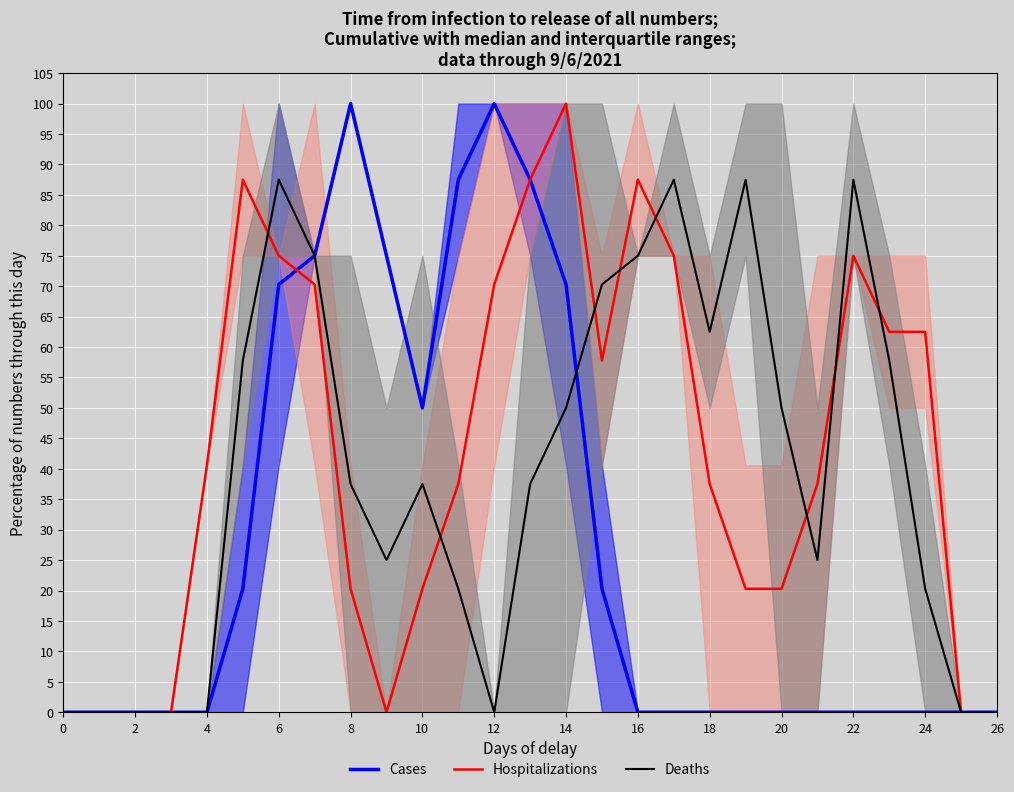

What is the label of the 27th point from the left?

26